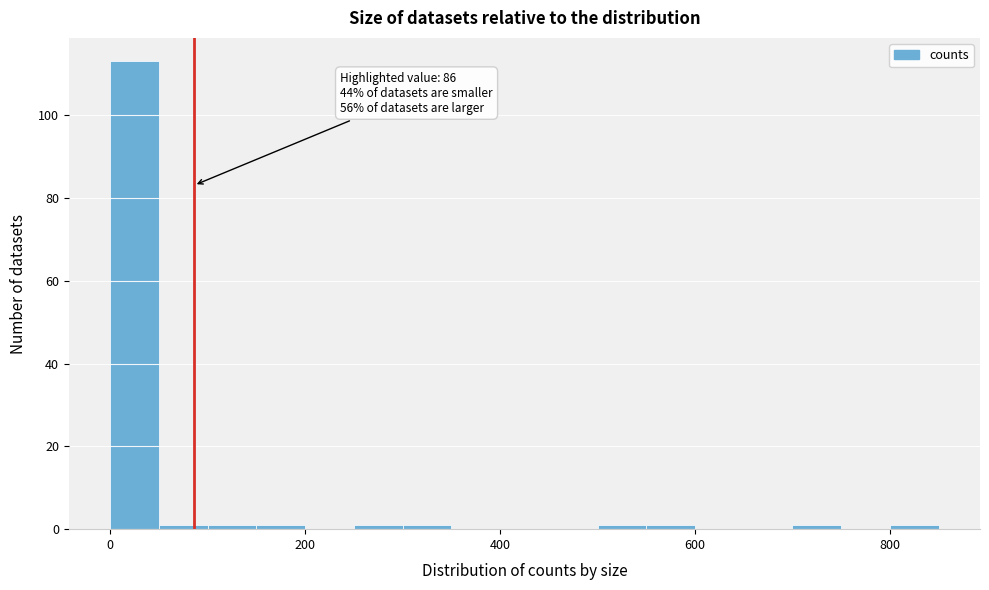

Read against the x-axis, roughly where is the centre of the tallest bar?

20